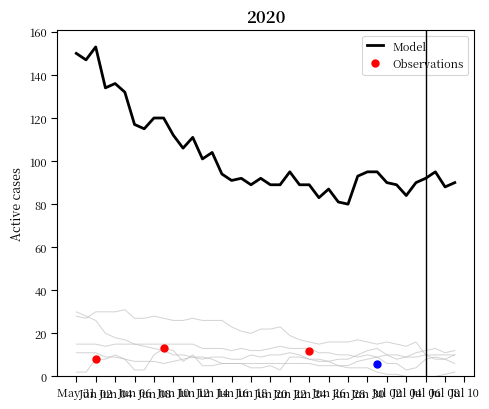

What is the minimum value for Model?

80